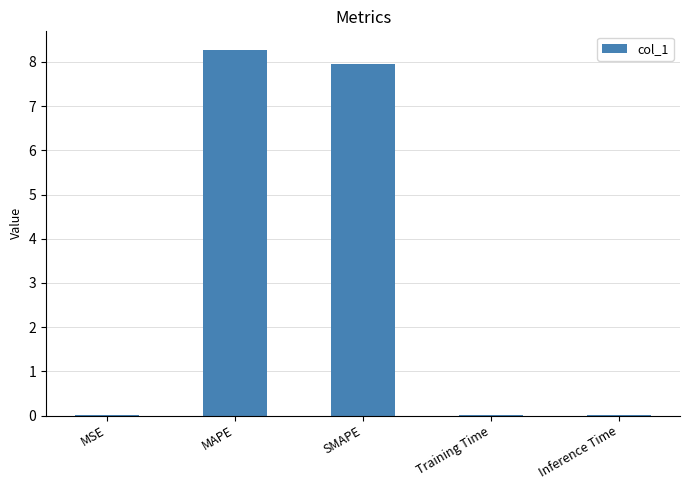

What is the sum of all values?

16.3